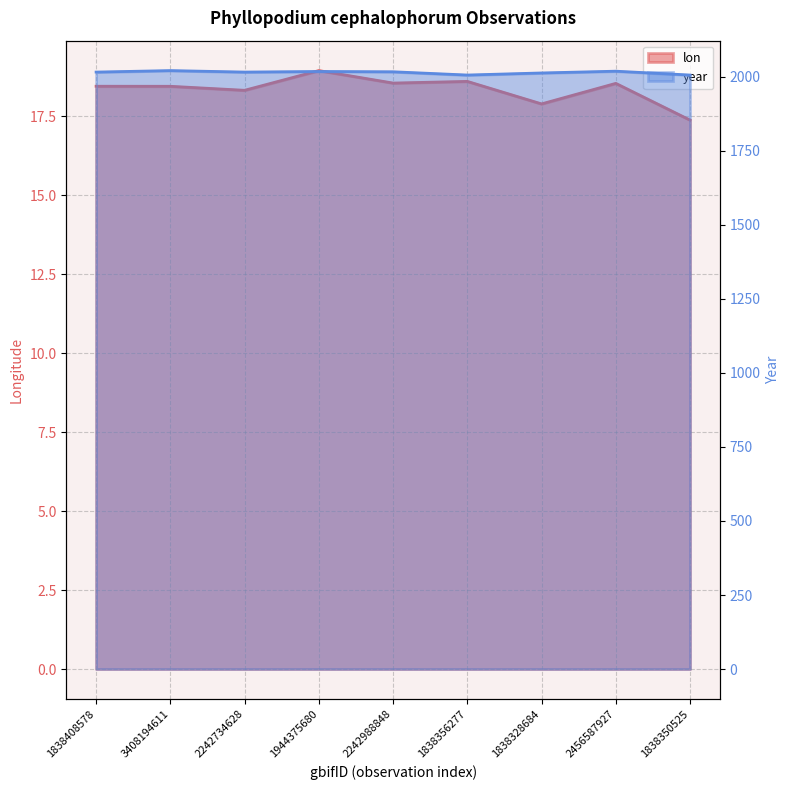

What are all the series names shown in the legend?

lon, year